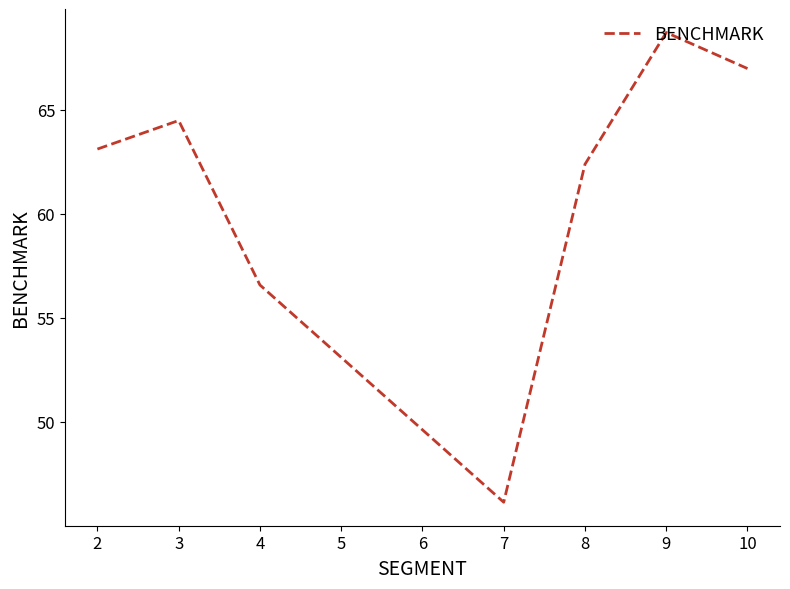

What is the difference between the maximum and minimum values?

22.6